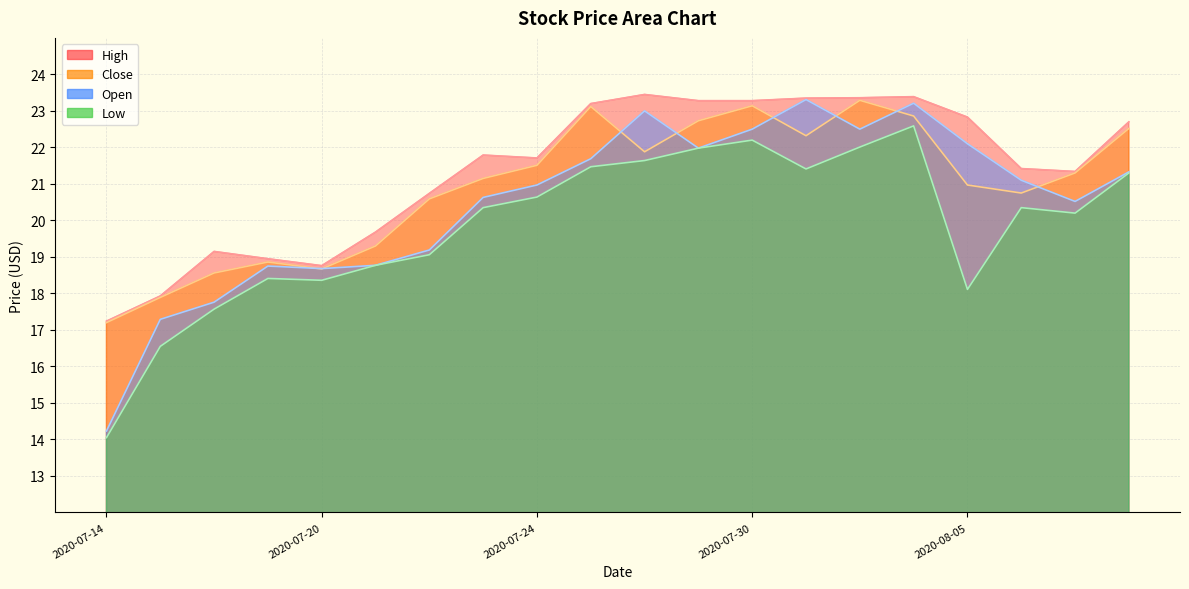

What are all the series names shown in the legend?

High, Close, Low, Open